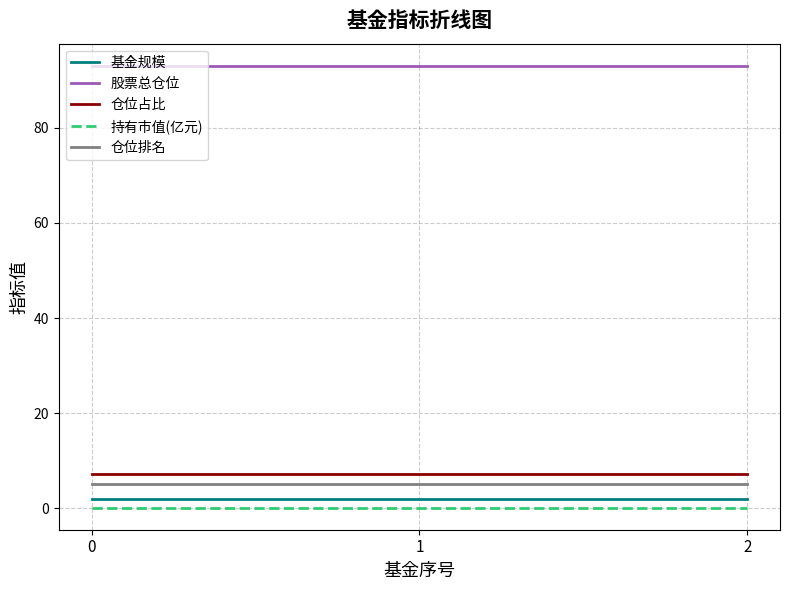

What is the spread (max minus min) of values at 1?

92.9